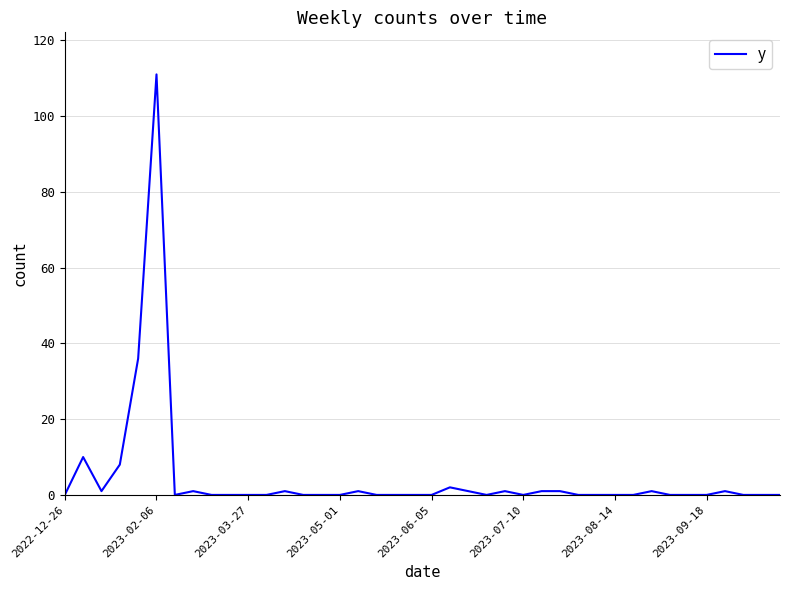

Reading left to right, transcribe all the data shown in this chart.

0	10	1	8	36	111	0	1	0	0	0	0	1	0	0	0	1	0	0	0	0	2	1	0	1	0	1	1	0	0	0	0	1	0	0	0	1	0	0	0